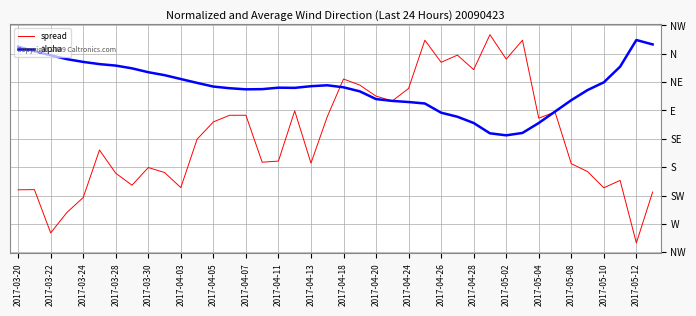

What is the difference between the maximum and minimum values in the spread series?

1.1